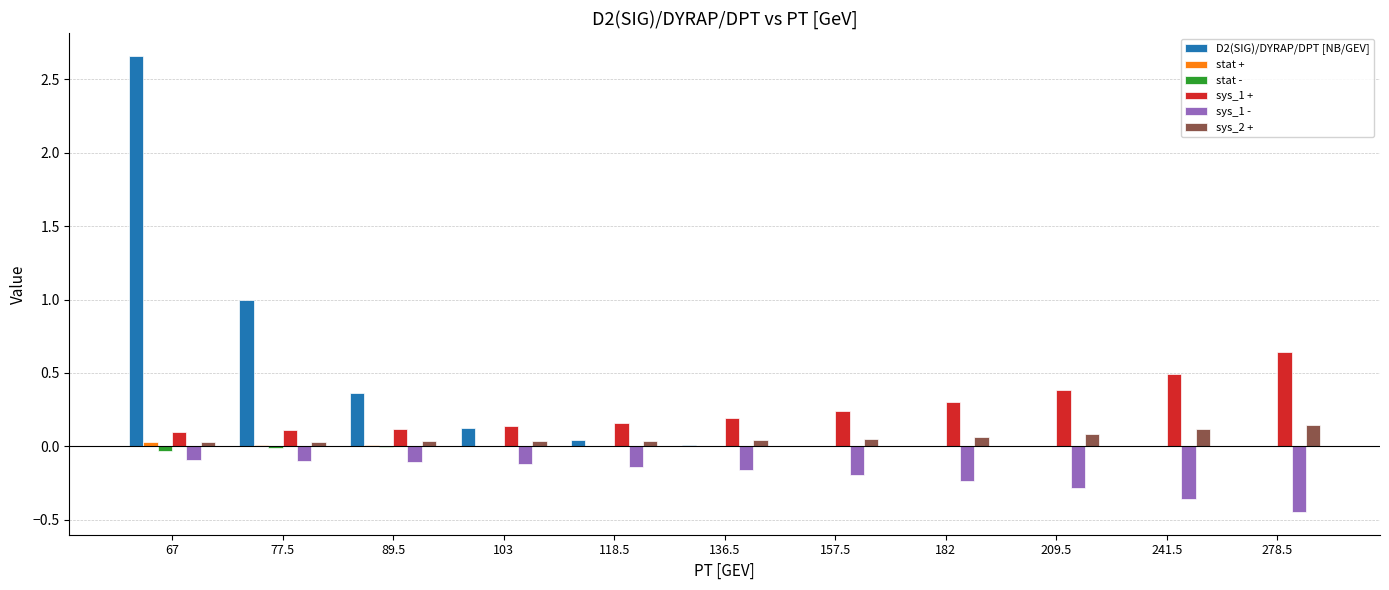

At which category is the sum across all series the highest?

67